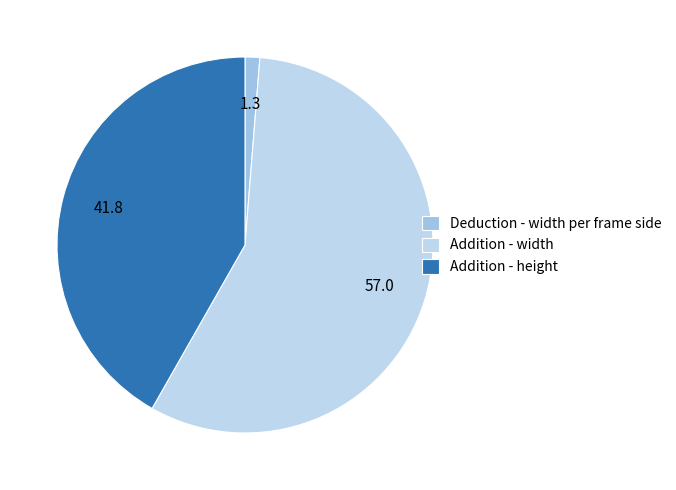

The Deduction - width per frame side slice represents 8% of the pie. True or false?

False